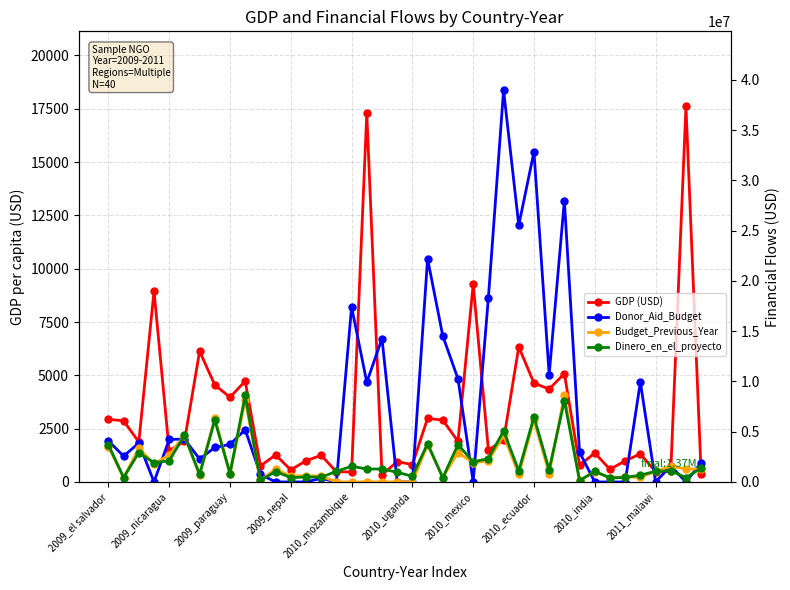

Which series changed the most between 21 and 37?

Donor_Aid_Budget